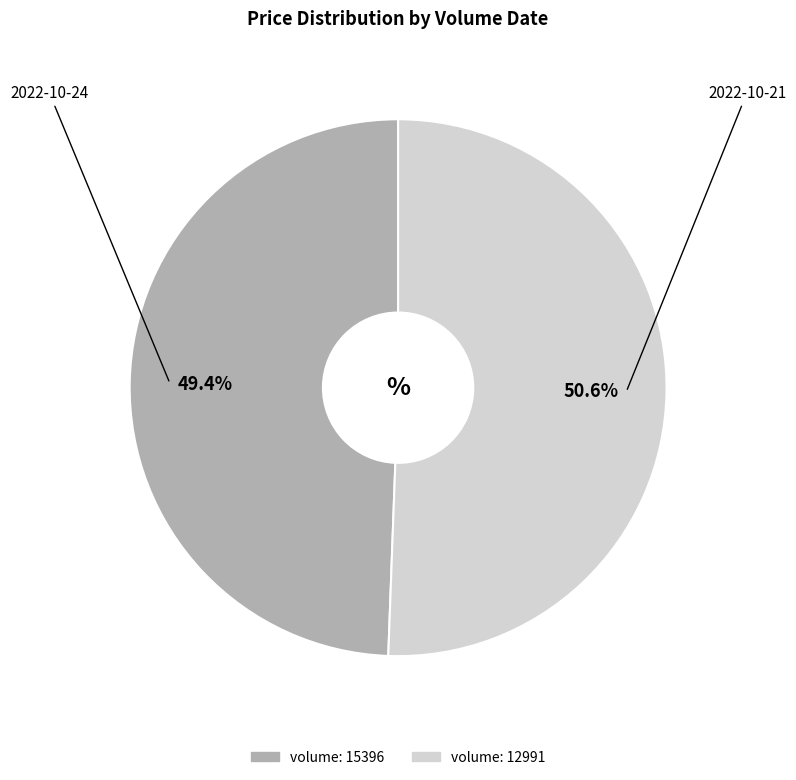

Is there any slice that represents more than half of the pie?

Yes